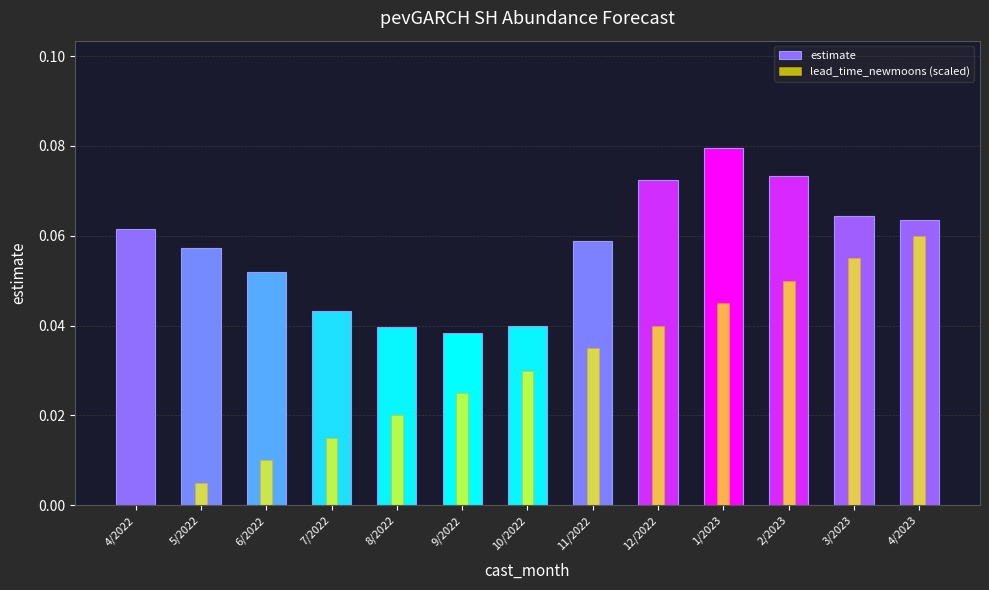

The estimate series shows 0.0 at 7/2022. True or false?

False